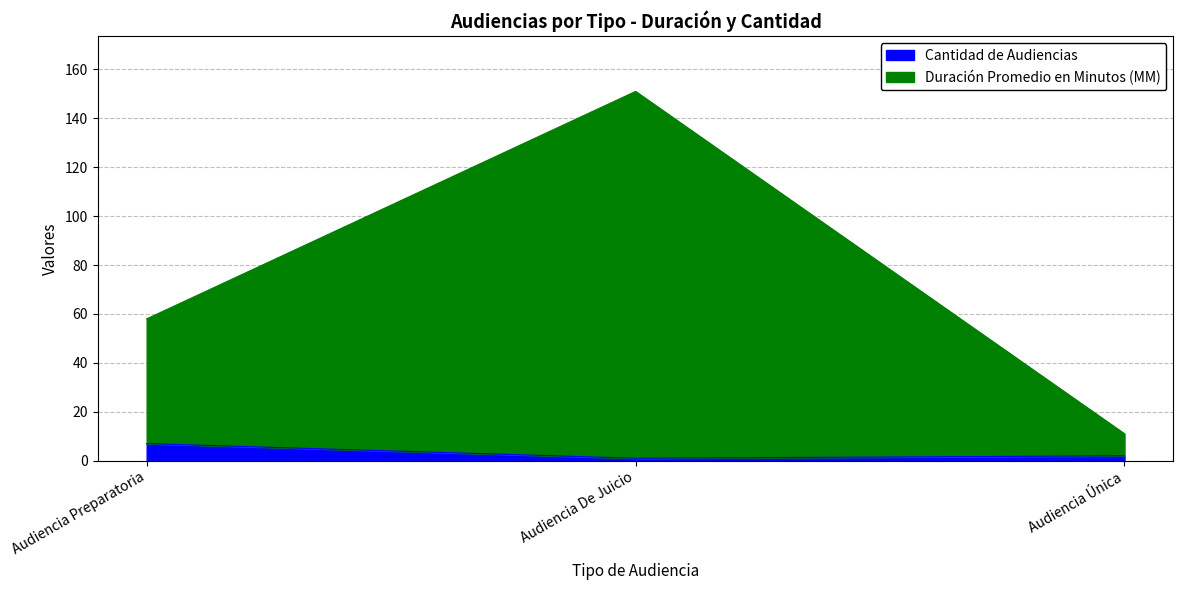

Is it true that Duración Promedio en Minutos (MM) equals 151 at Audiencia De Juicio?

True